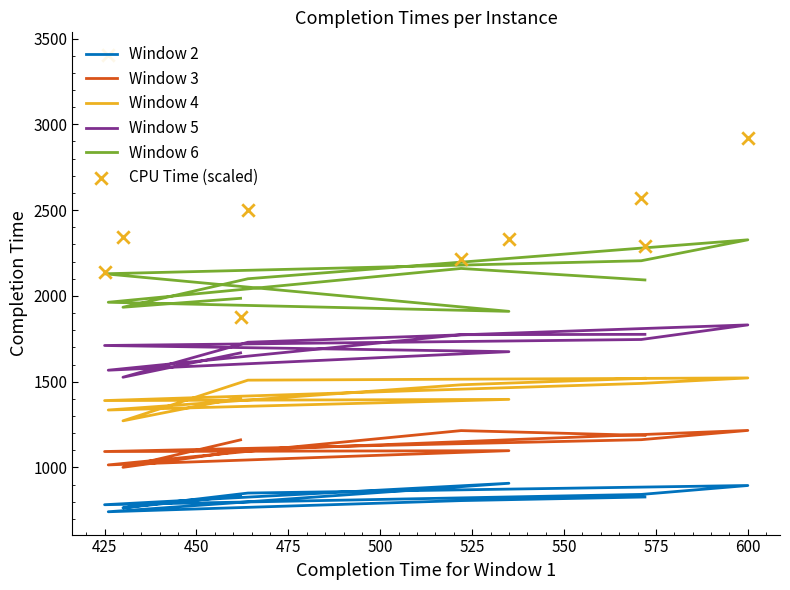

Which series contains the highest Y value?

CPU Time (scaled)